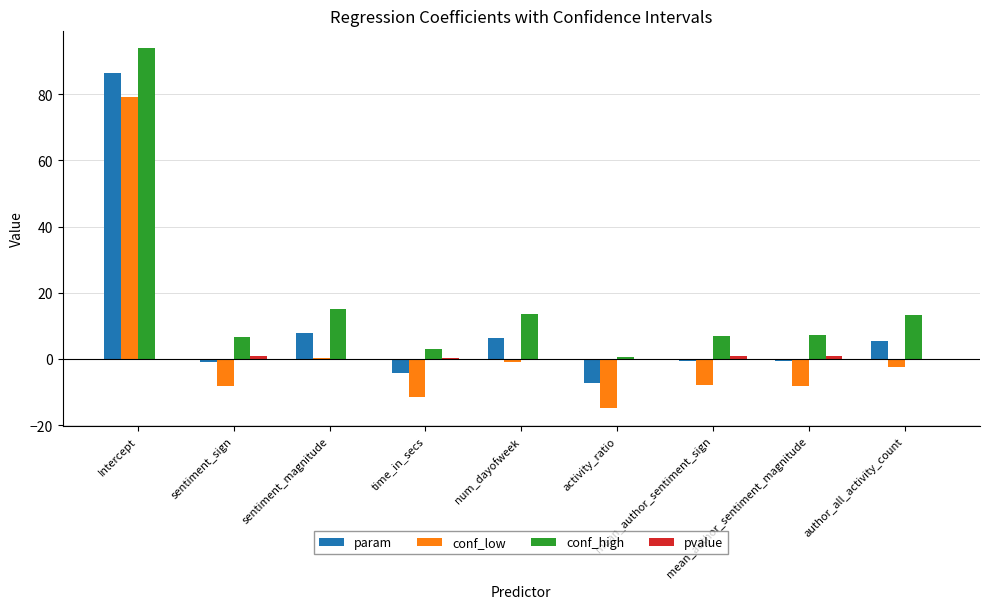

Which series has the largest total across all categories?

conf_high